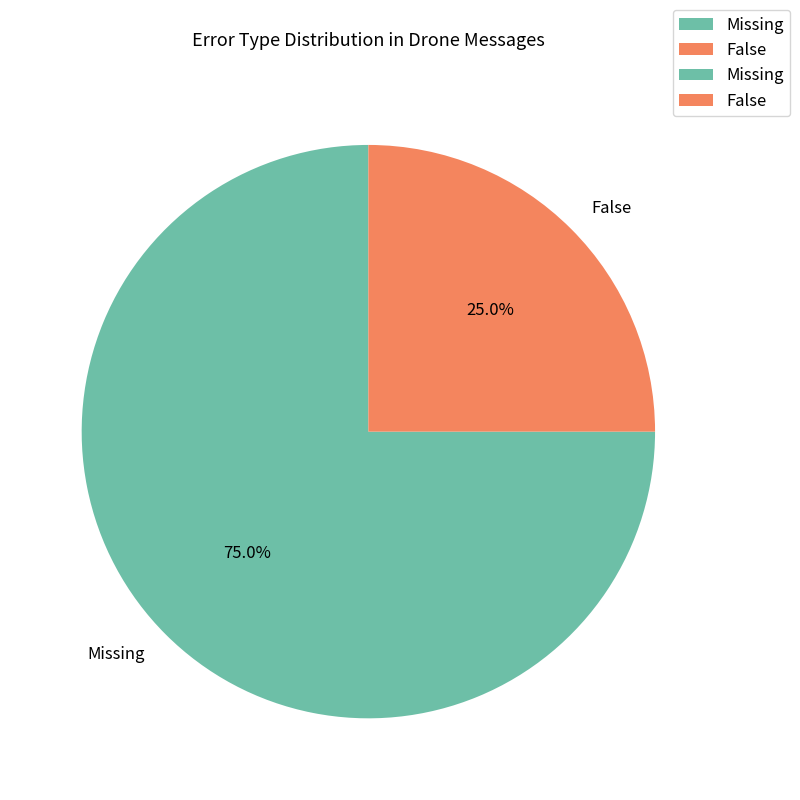

True or false: False accounts for 36% of the total.

False